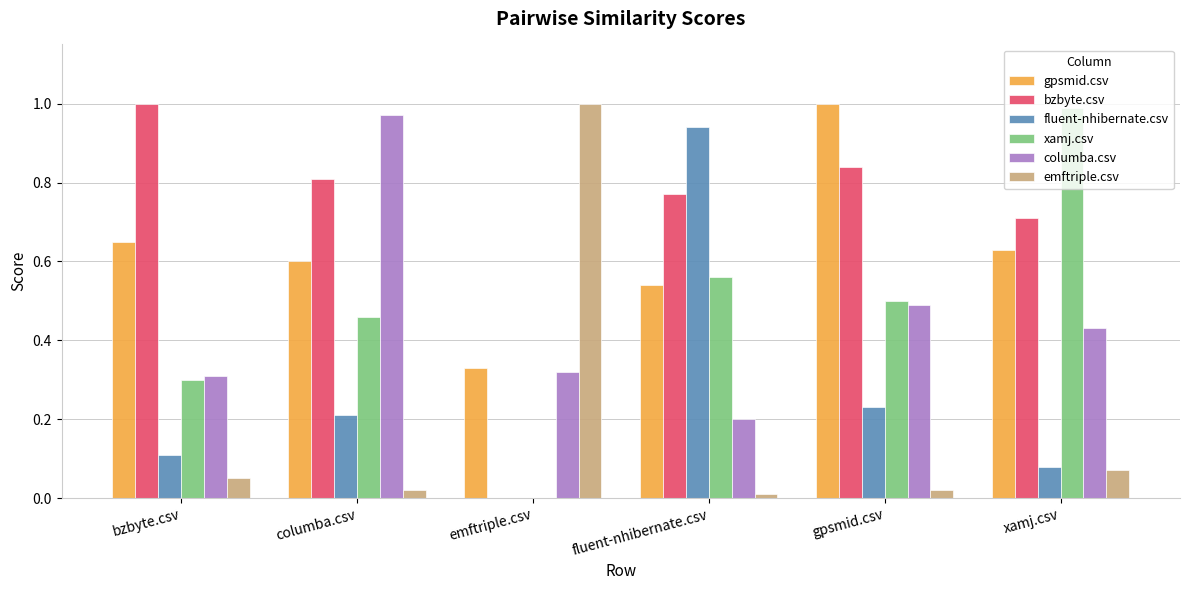

Between bzbyte.csv and columba.csv, which series saw the biggest shift?

columba.csv